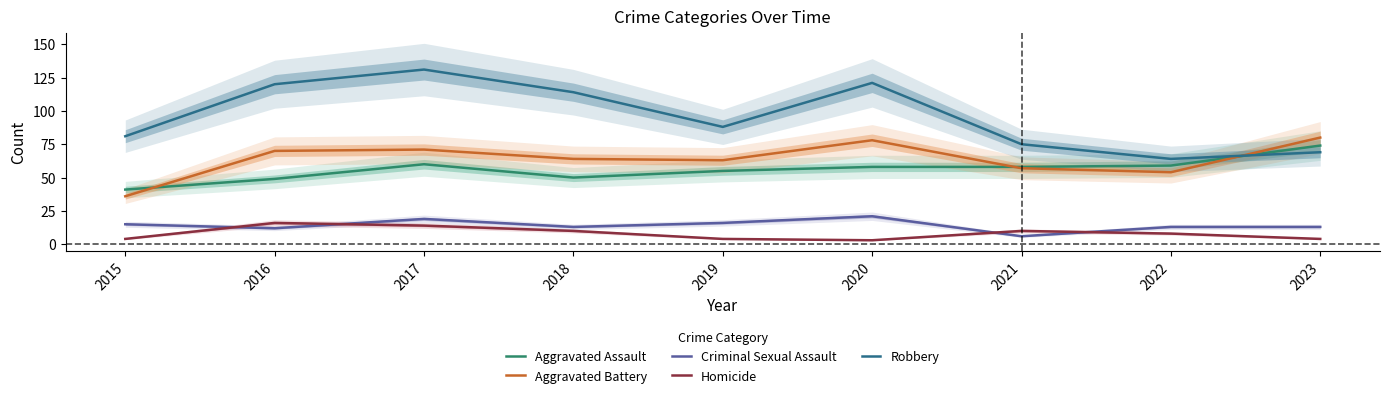

Which series has the widest spread of values?

Robbery